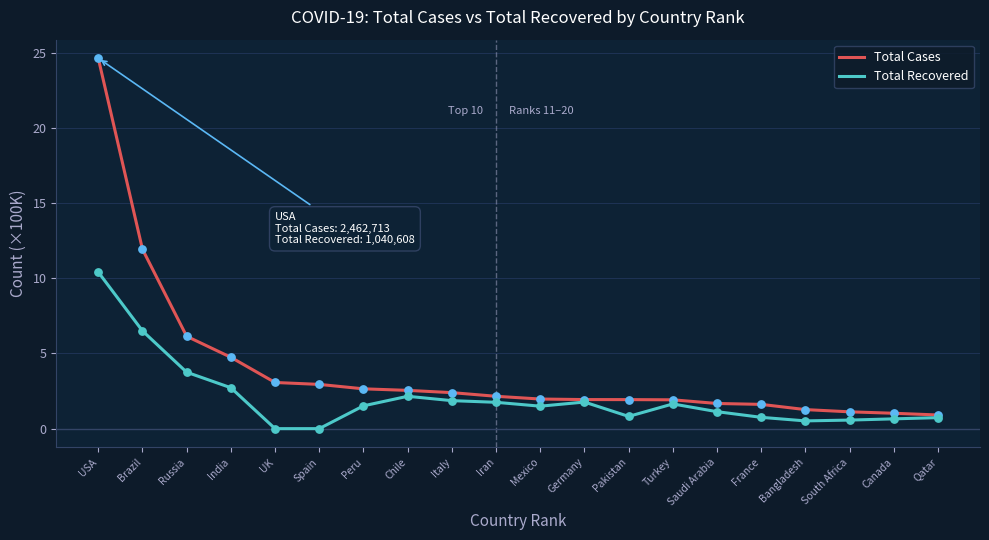

At which category is the sum across all series the highest?

USA